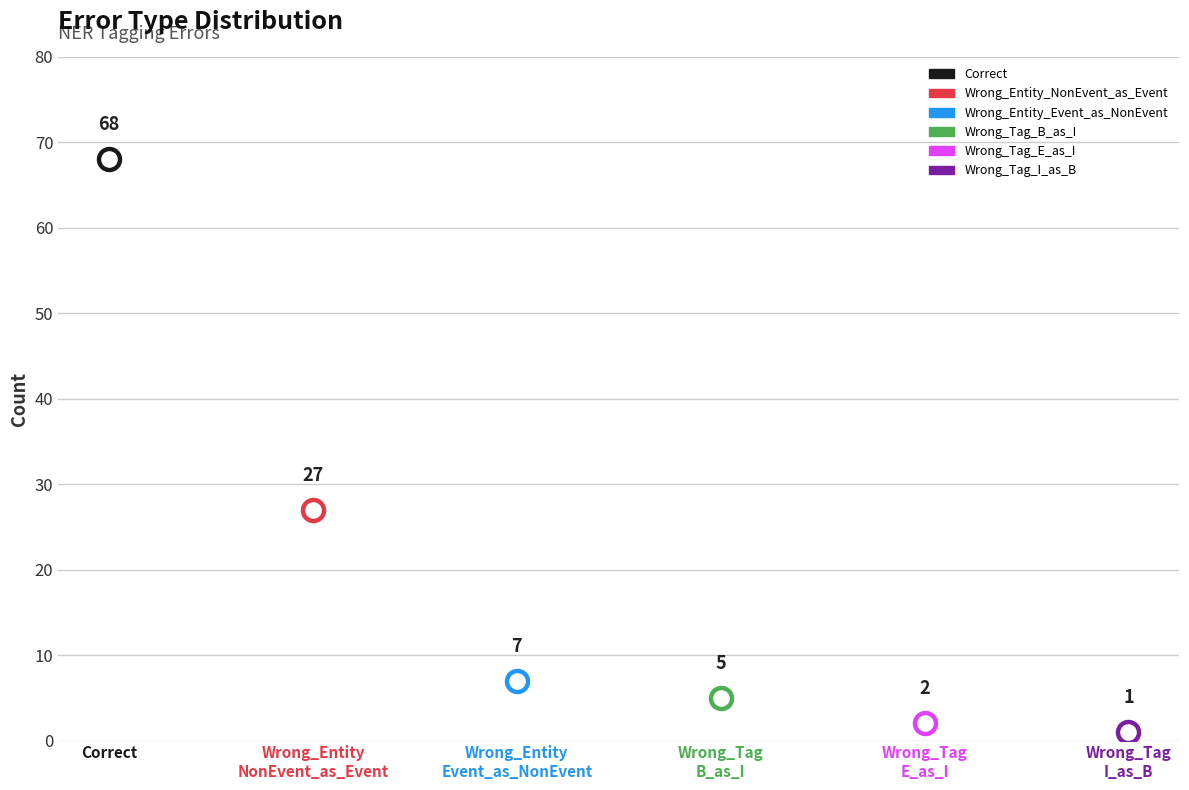

Between Wrong_Tag
I_as_B and Wrong_Entity
NonEvent_as_Event, which is larger?

Wrong_Entity
NonEvent_as_Event